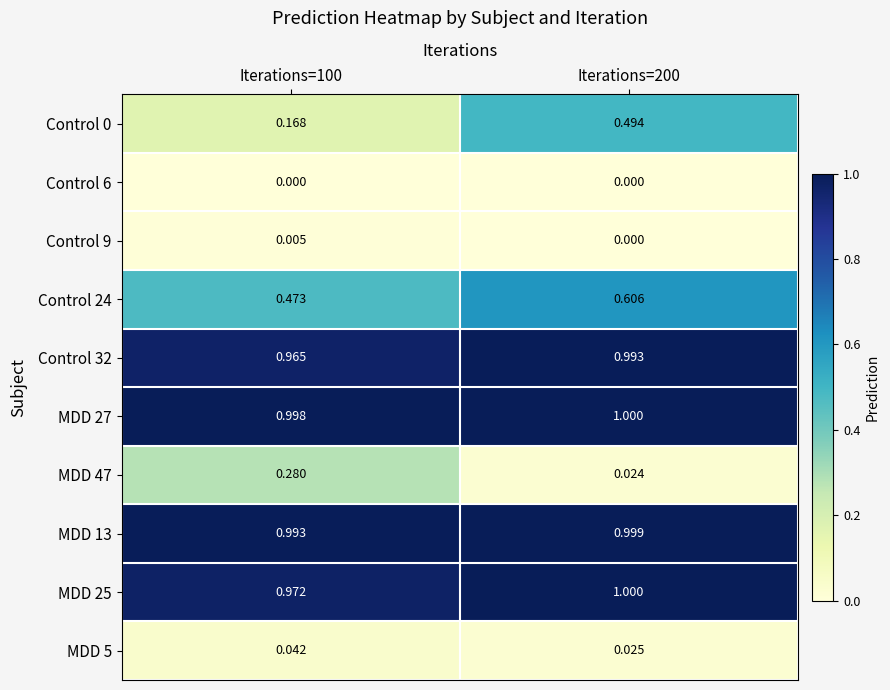

Is the value of MDD 5 at Iterations=100 greater than the value of Control 24 at Iterations=200?

No